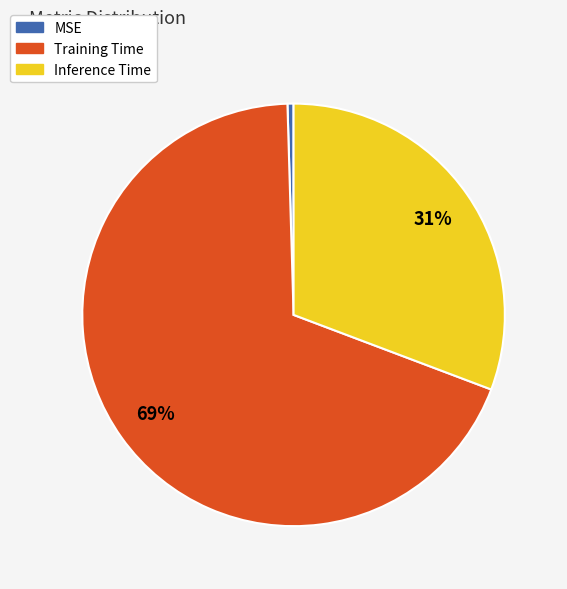

To the nearest percent, what is the combined percentage of Training Time and MSE?

69%